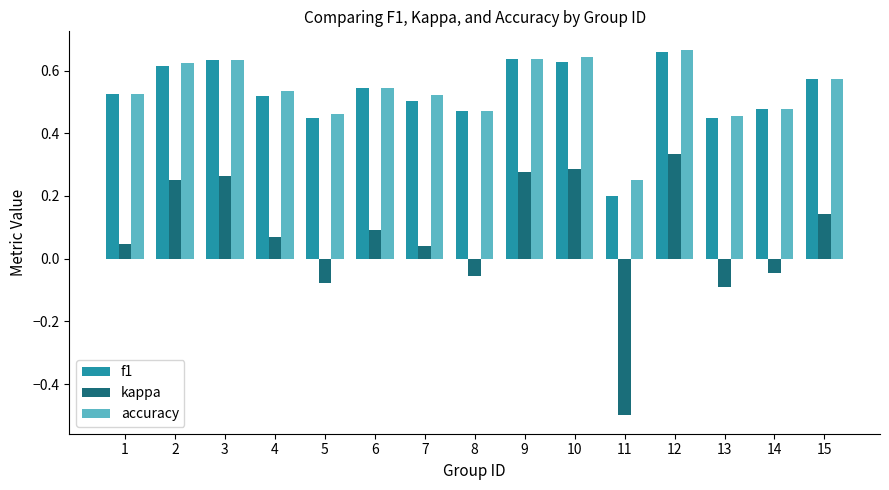

What is the difference between the second highest and minimum values in the kappa series?

0.8